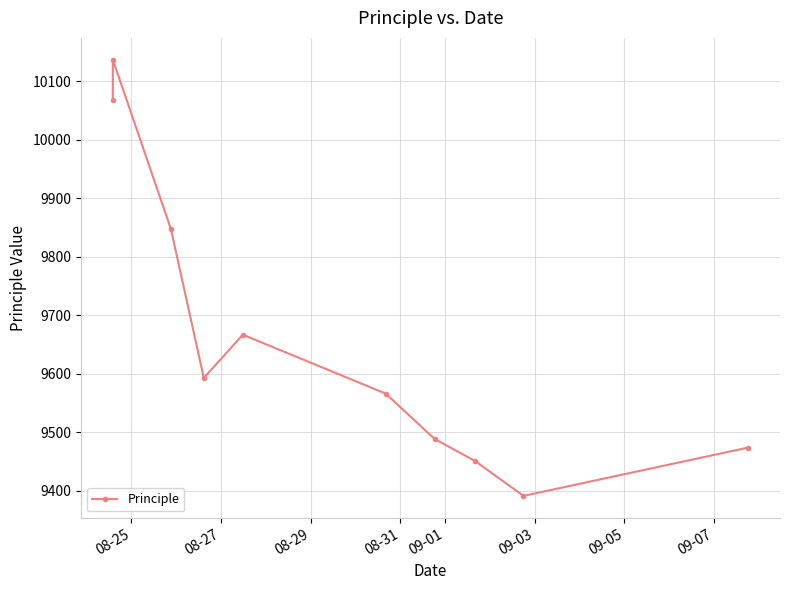

What is the value of the 9th point from the left?

9390.9